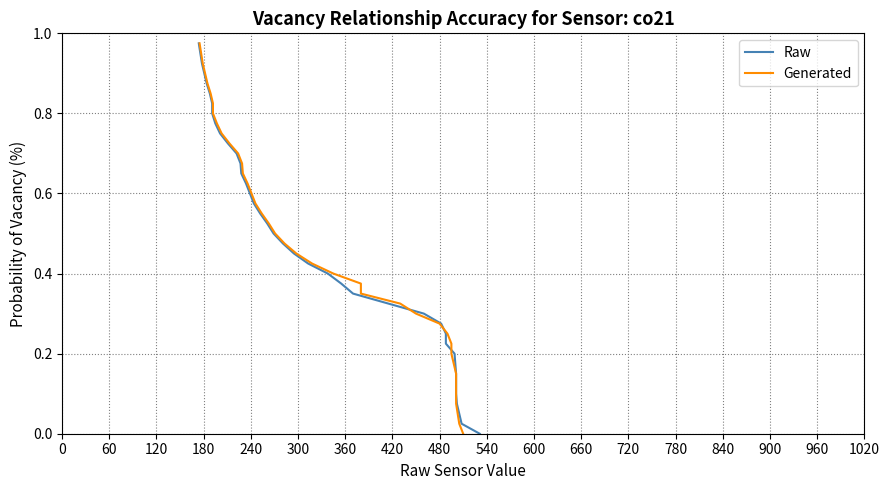

Reading left to right, transcribe all the data shown in this chart.

Raw: 1.0	0.9	0.9	0.9	0.9	0.8	0.8	0.8	0.8	0.8	0.7	0.7	0.7	0.7	0.6	0.6	0.6	0.6	0.5	0.5	0.5	0.4	0.4	0.4	0.4	0.3	0.3	0.3	0.3	0.2	0.2	0.2	0.2	0.2	0.1	0.1	0.1	0.1	0.0	0.0
Generated: 1.0	0.9	0.9	0.9	0.9	0.8	0.8	0.8	0.8	0.8	0.7	0.7	0.7	0.7	0.6	0.6	0.6	0.6	0.5	0.5	0.5	0.4	0.4	0.4	0.4	0.3	0.3	0.3	0.3	0.2	0.2	0.2	0.2	0.2	0.1	0.1	0.1	0.1	0.0	0.0